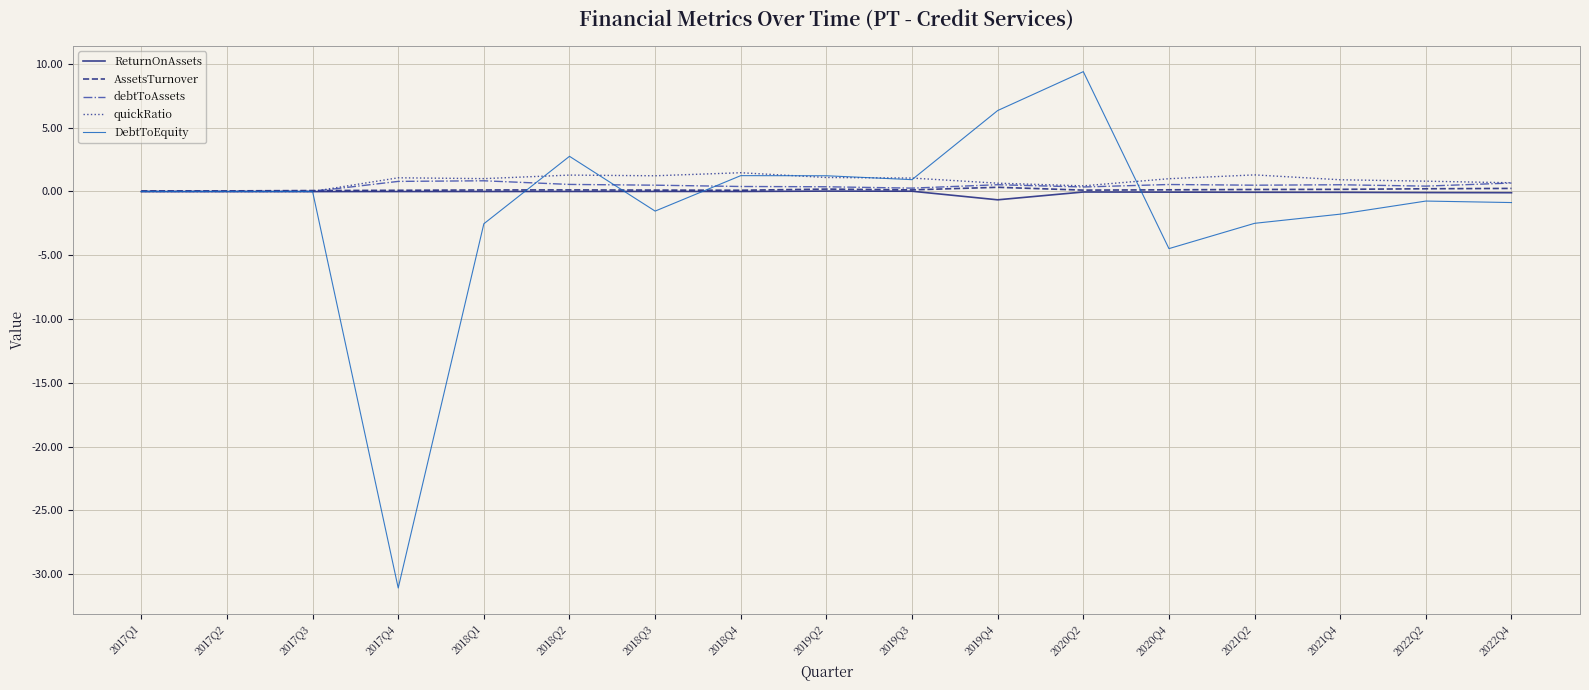

What position from the left is 2018Q3?

7